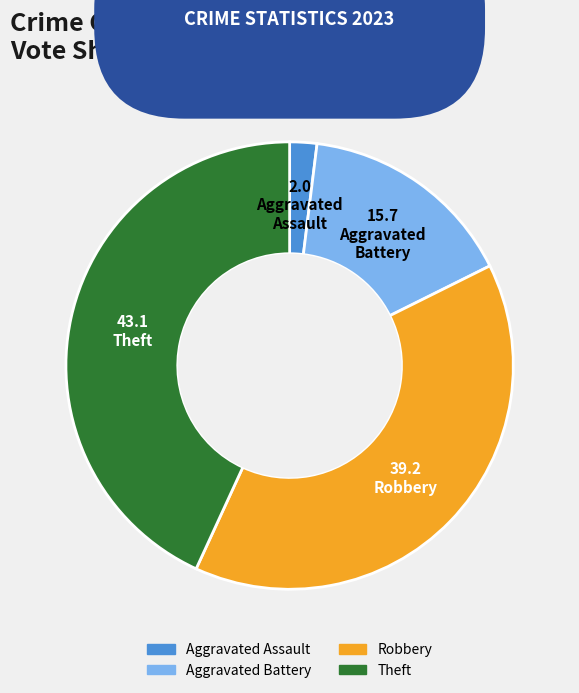

Which category has the biggest portion of the pie?

Theft